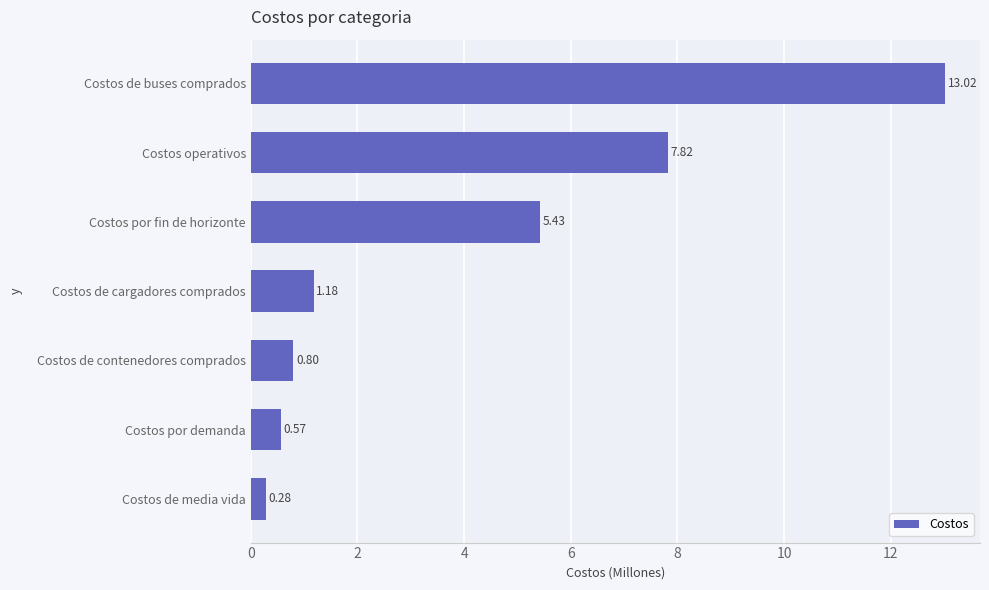

At which label is the value closest to 6?

Costos por fin de horizonte